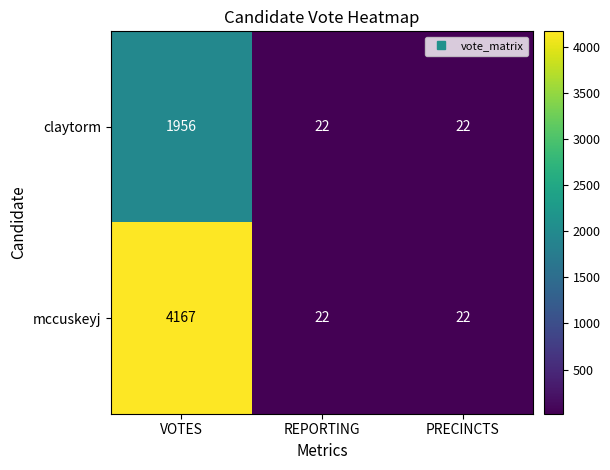

Count the claytorm values in the range 22 to 1956.

3